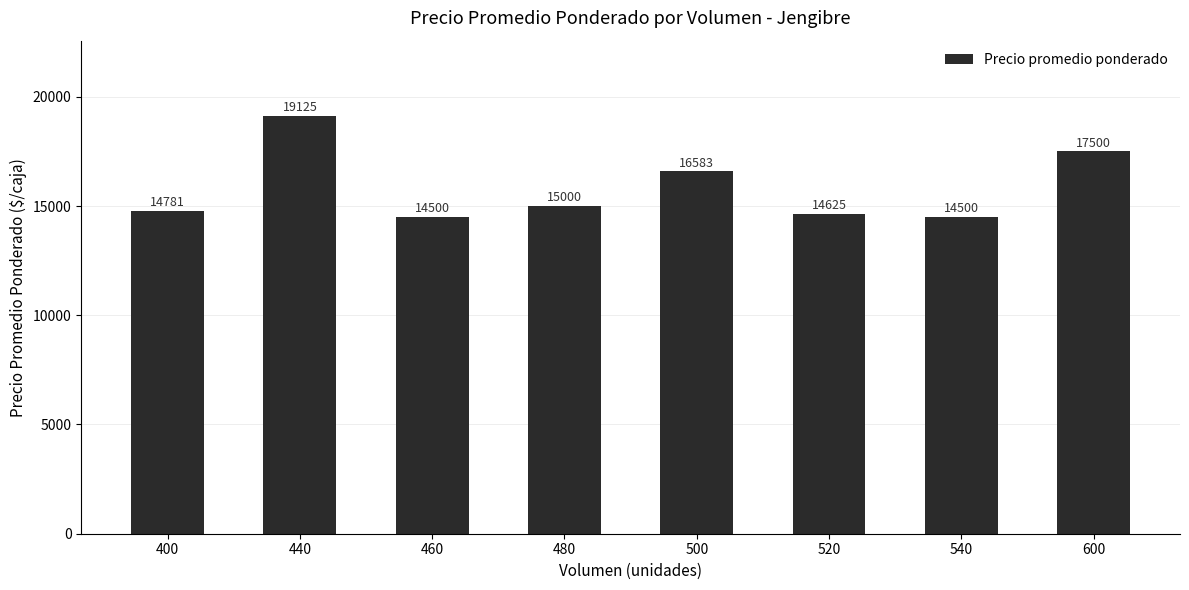

What is the approximate value at 540, to the nearest 100?

14500